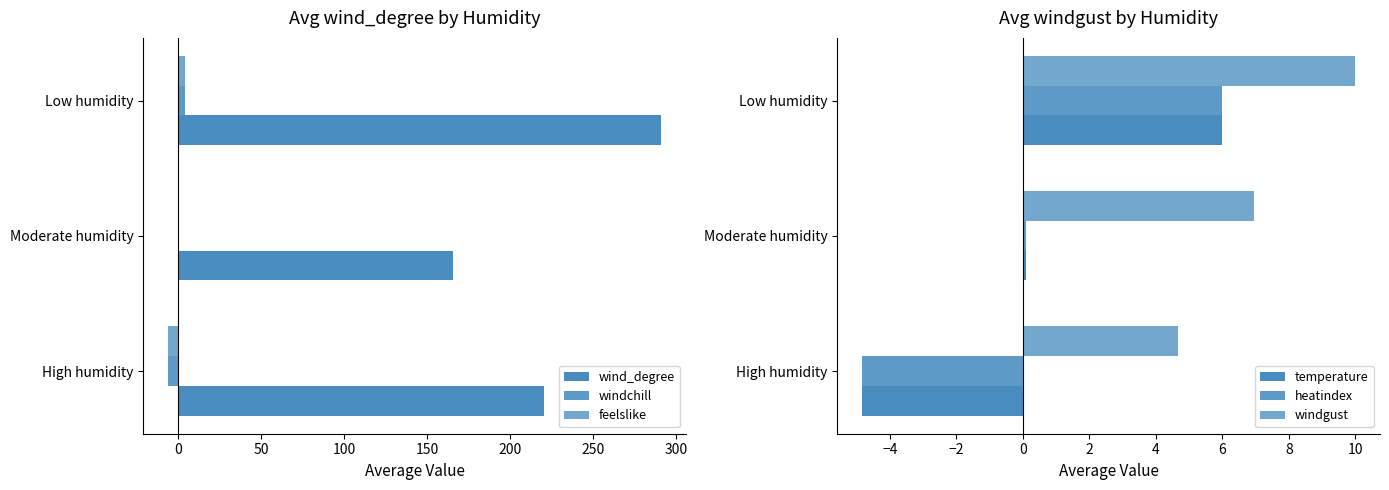

How many positive values does the temperature series have?

2